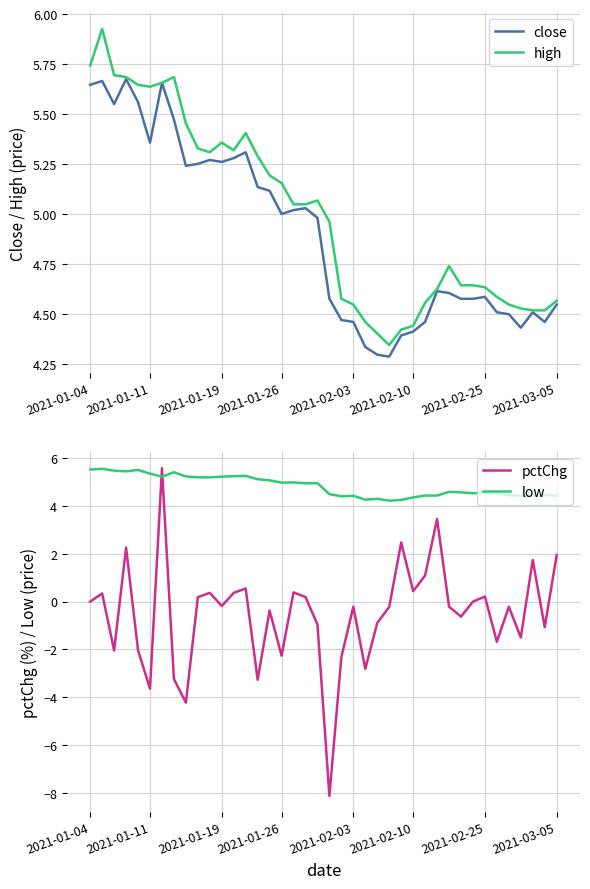

True or false: low and pctChg intersect in this chart.

True